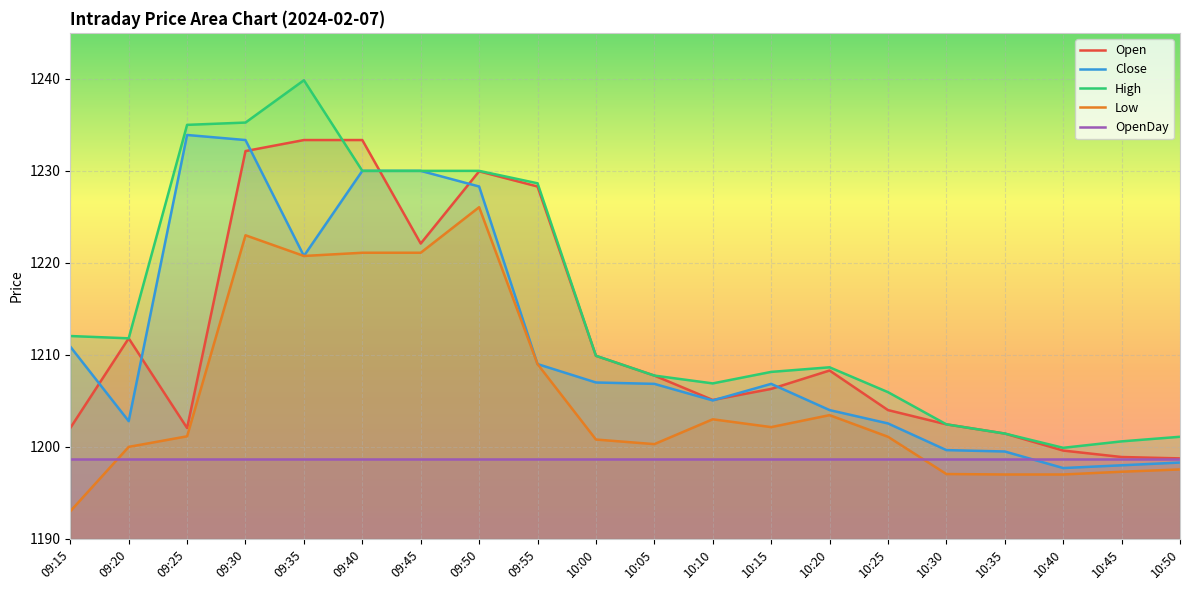

True or false: Low has more than 0 interior local peaks.

True